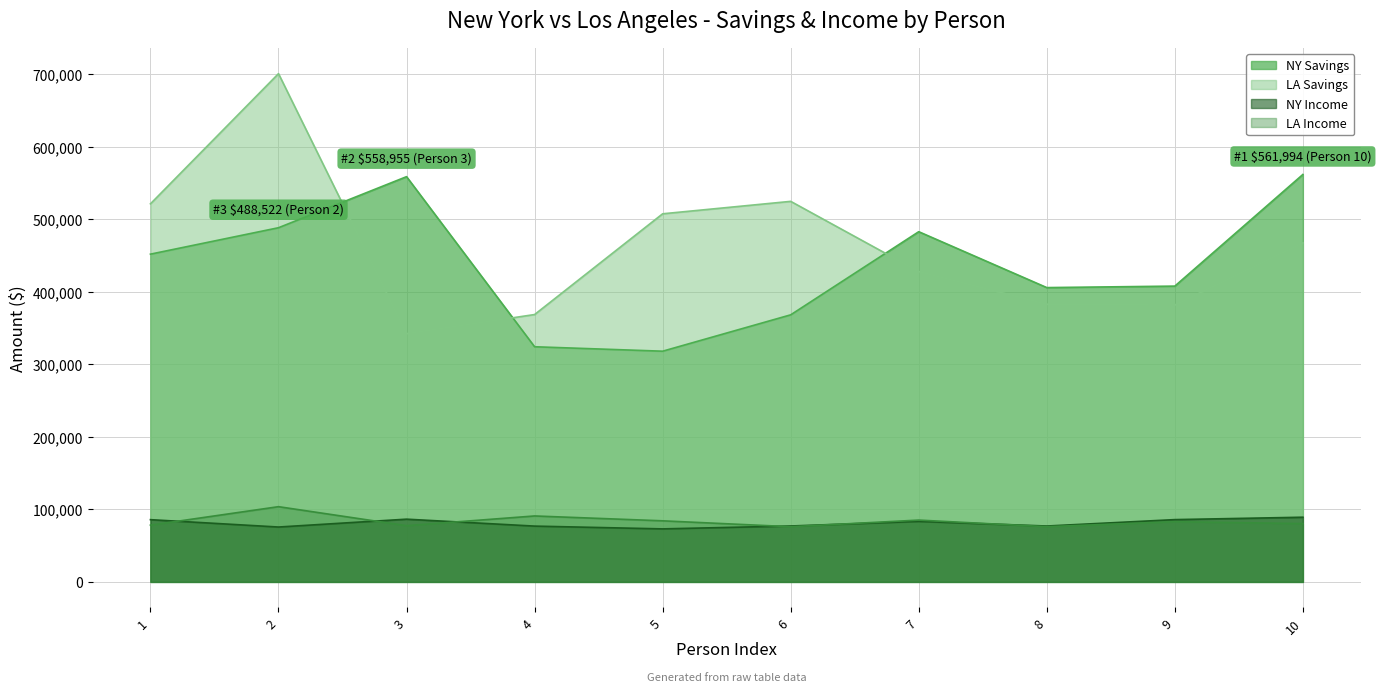

Reading left to right, extract all data points from this chart.

NY Savings: 1=452076.7	2=488521.9	3=558954.8	4=324347.2	5=318216.5	6=368381.0	7=483040.7	8=405941.2	9=407995.5	10=561994.4
LA Savings: 1=521497.0	2=701064.0	3=342470.7	4=368778.3	5=507739.4	6=524891.2	7=428084.3	8=383066.7	9=381915.1	10=467688.3
NY Income: 1=85847.2	2=75689.5	3=86531.3	4=76962.8	5=73123.3	6=77124.6	7=83443.5	8=77071.8	9=85914.7	10=89225.0
LA Income: 1=78277.9	2=103762.3	3=77552.1	4=90959.4	5=84253.6	6=76131.9	7=85259.8	8=76168.2	9=83034.2	10=80387.2